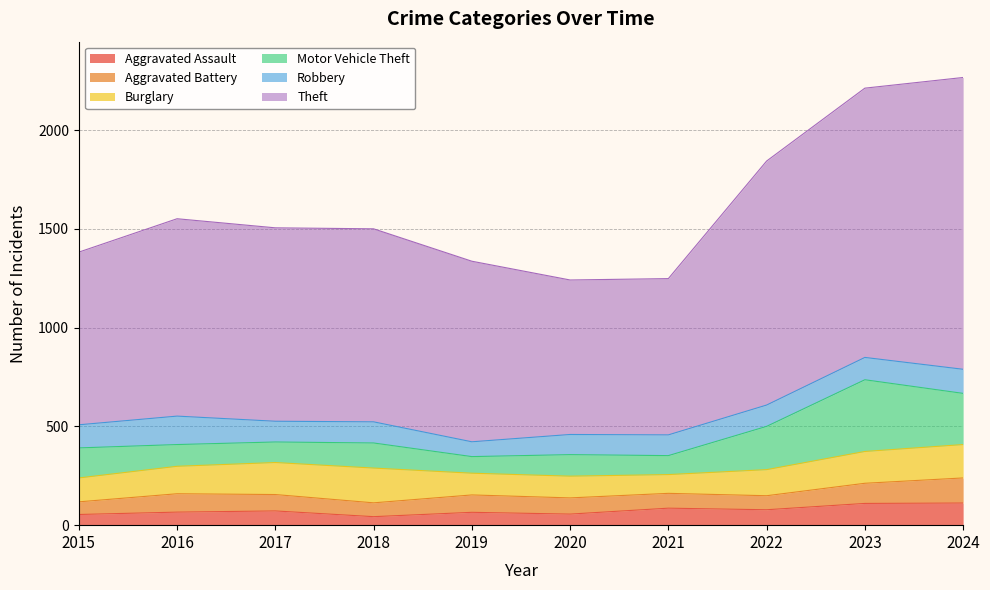

Which series changed the most between 2019 and 2024?

Theft